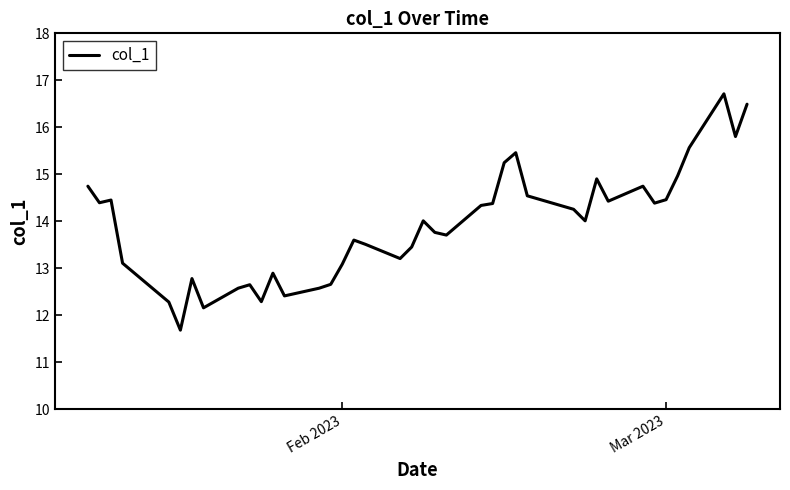

What is the difference between the maximum and minimum values?

5.0